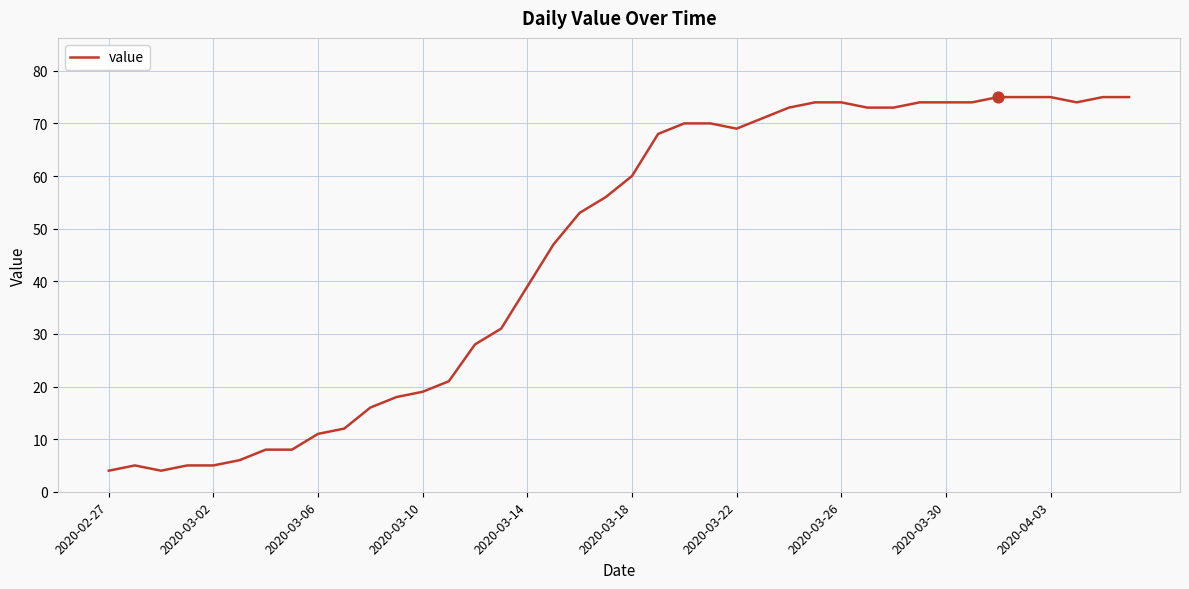

What is the minimum value shown in the chart?

4